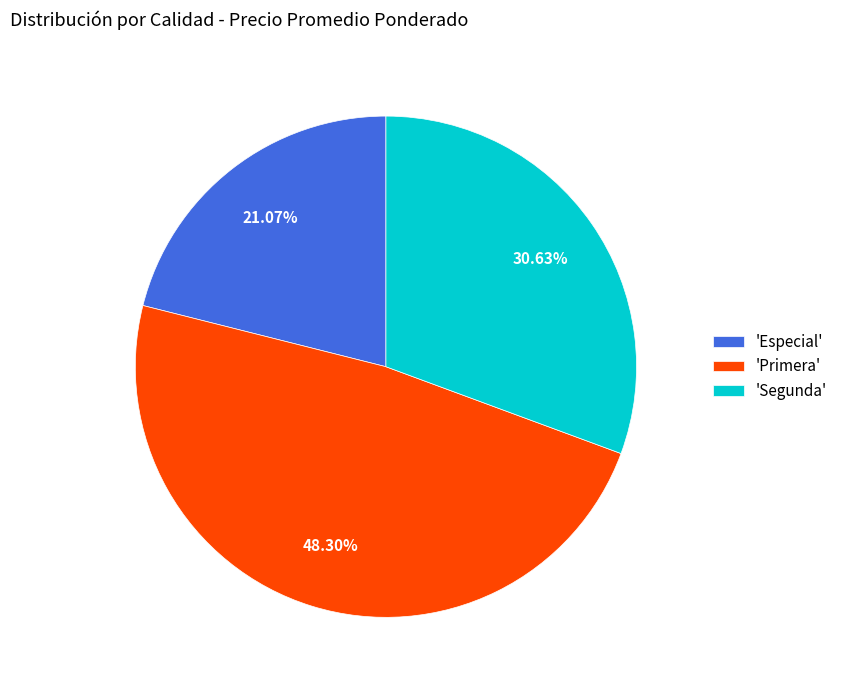

Which has a higher value, 'Segunda' or 'Primera'?

'Primera'